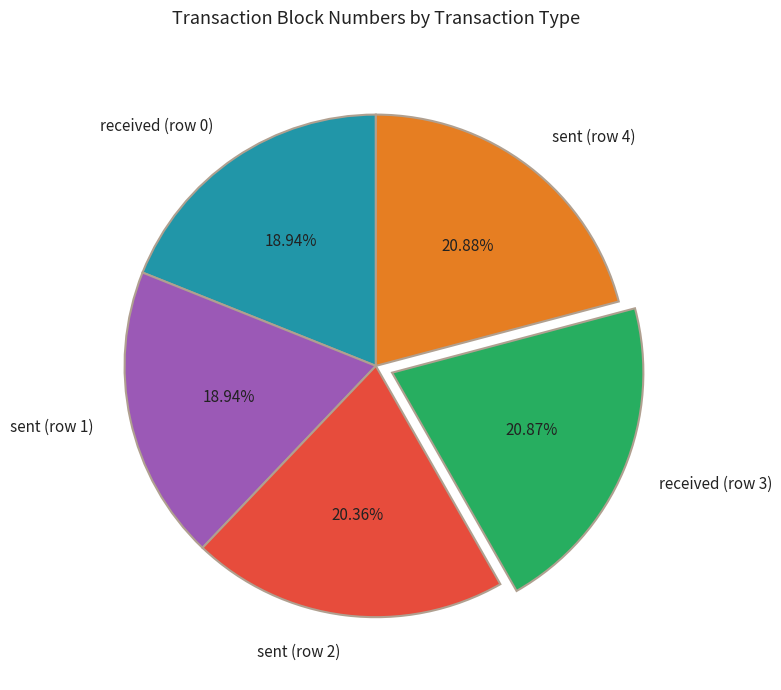

What percentage is the sent (row 1) slice, to the nearest percent?

19%